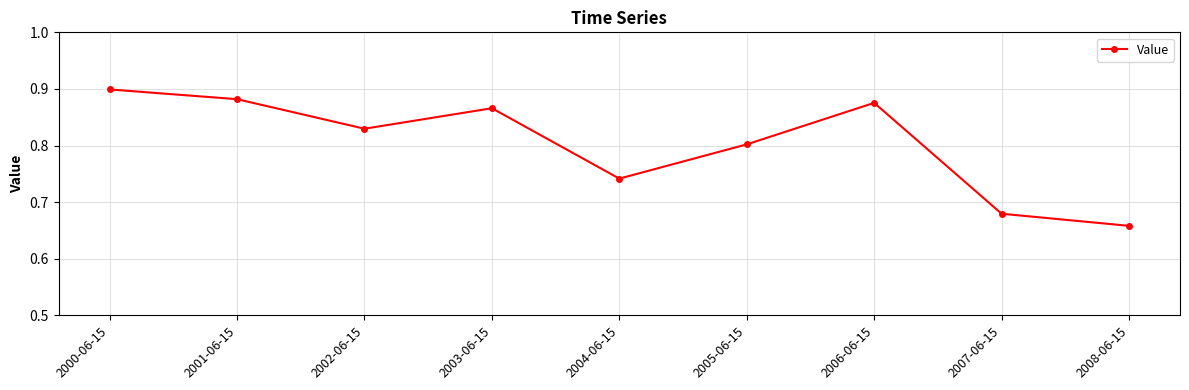

At which category does the chart reach its peak across all series?

2000-06-15